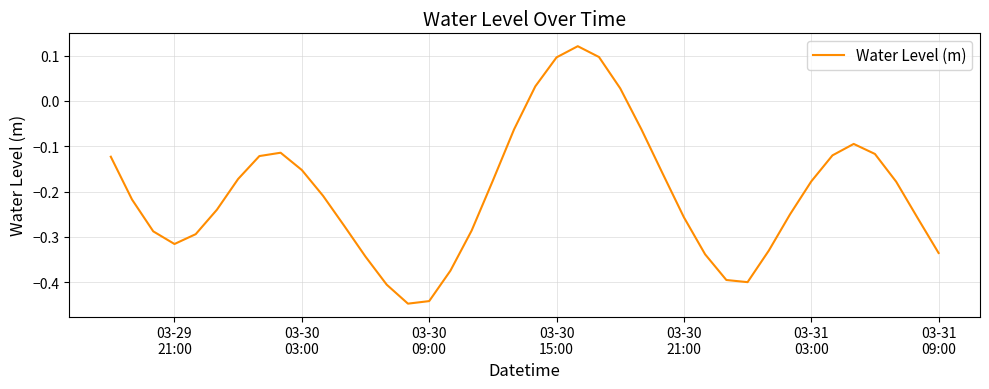

What is the sum of all values?

-8.2